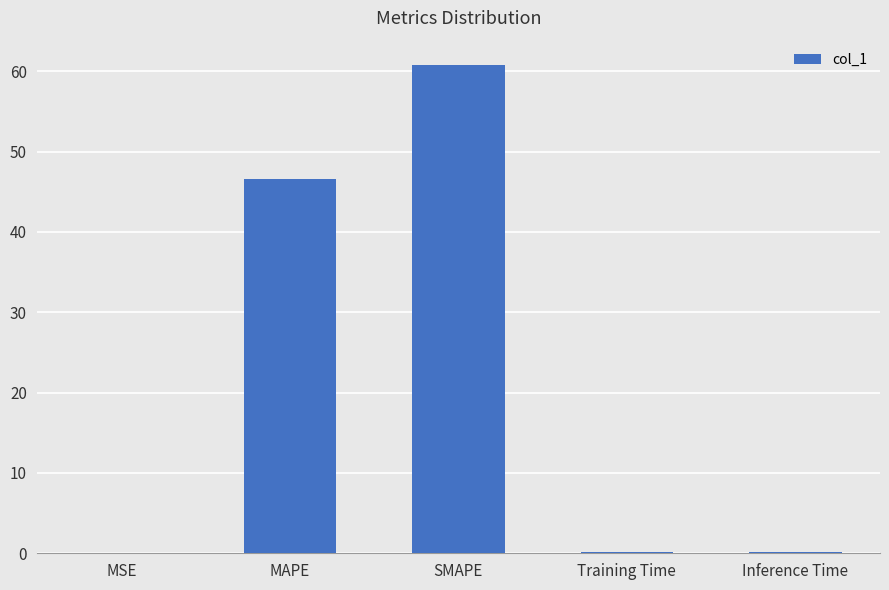

What is the average value?

21.6